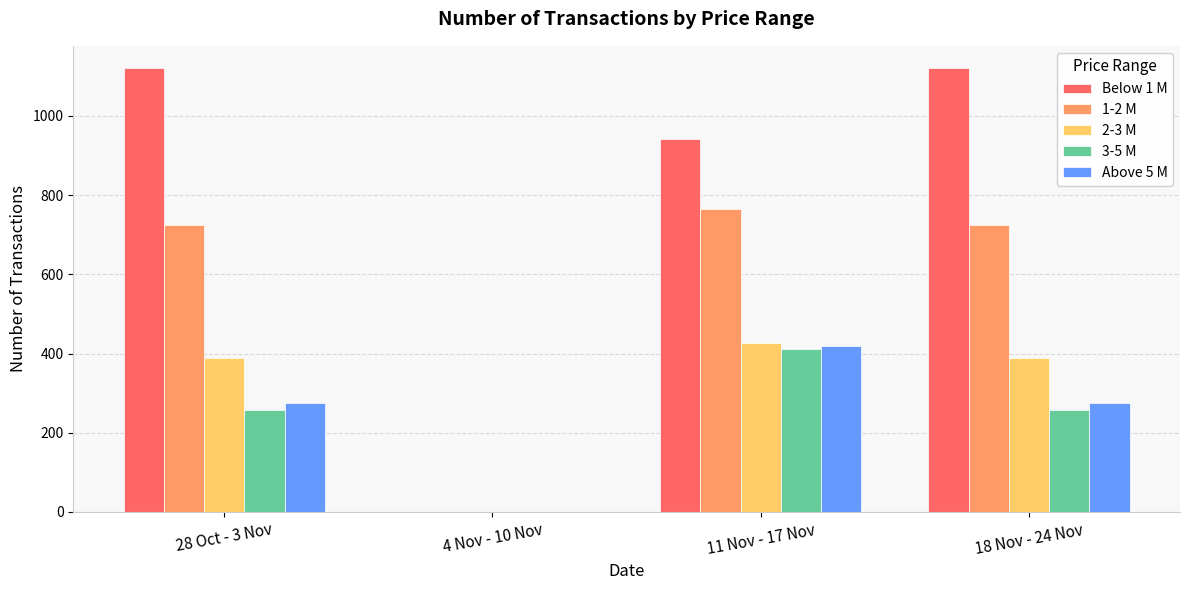

Which category has the highest value in the Above 5 M series?

11 Nov - 17 Nov